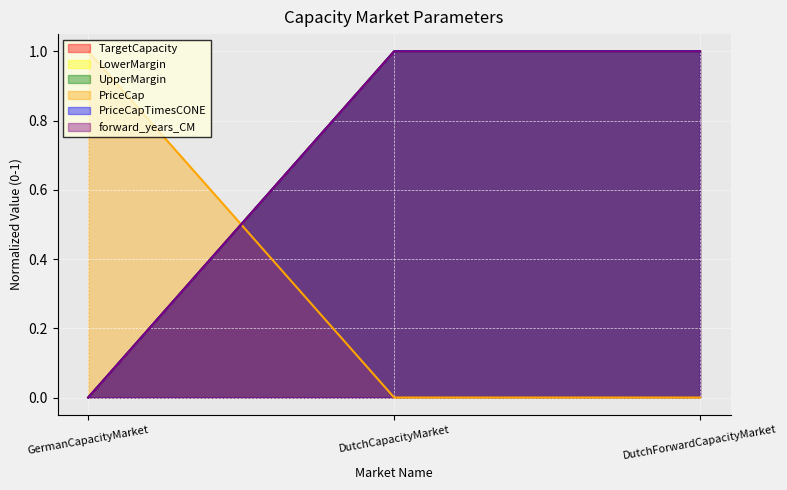

Which series has the largest total across all categories?

TargetCapacity